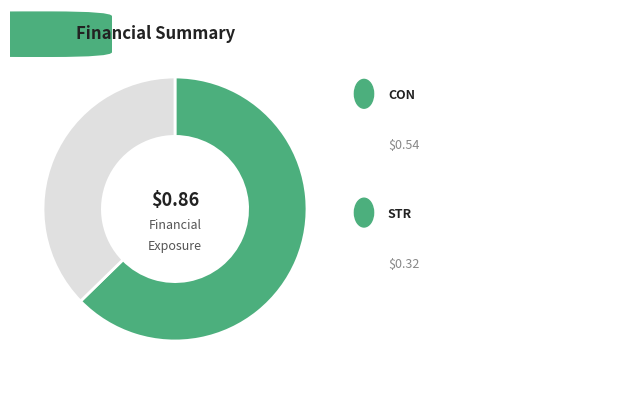

How many segments does this pie chart have?

2